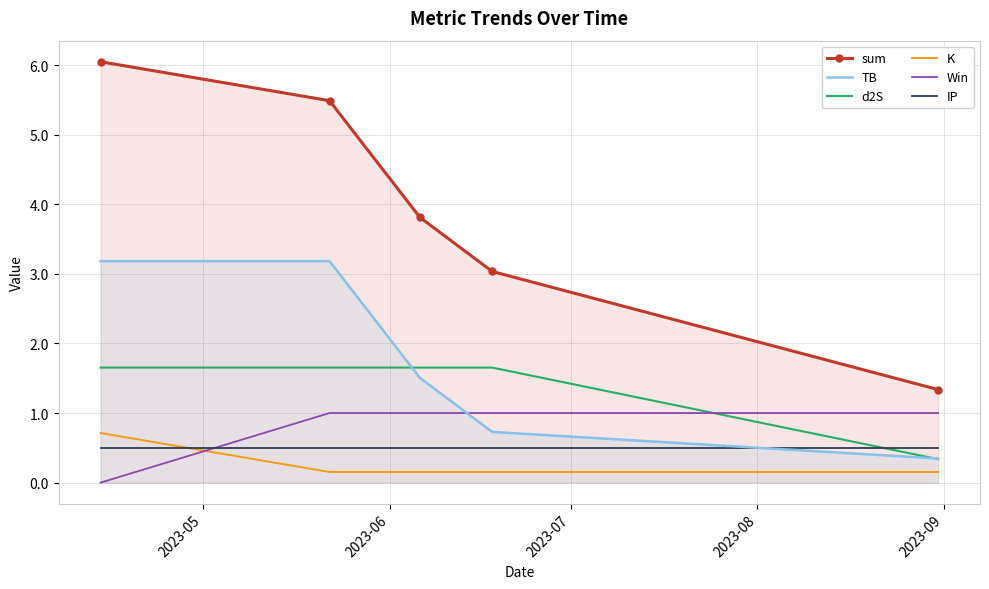

True or false: K and TB intersect in this chart.

False